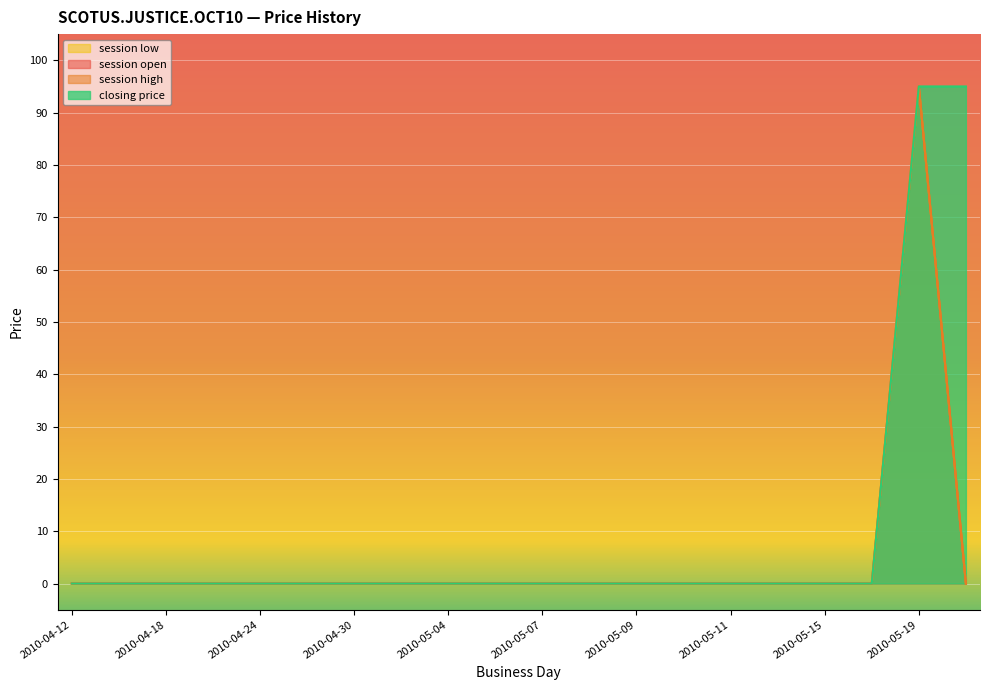

How many values in closing price are above zero?

2